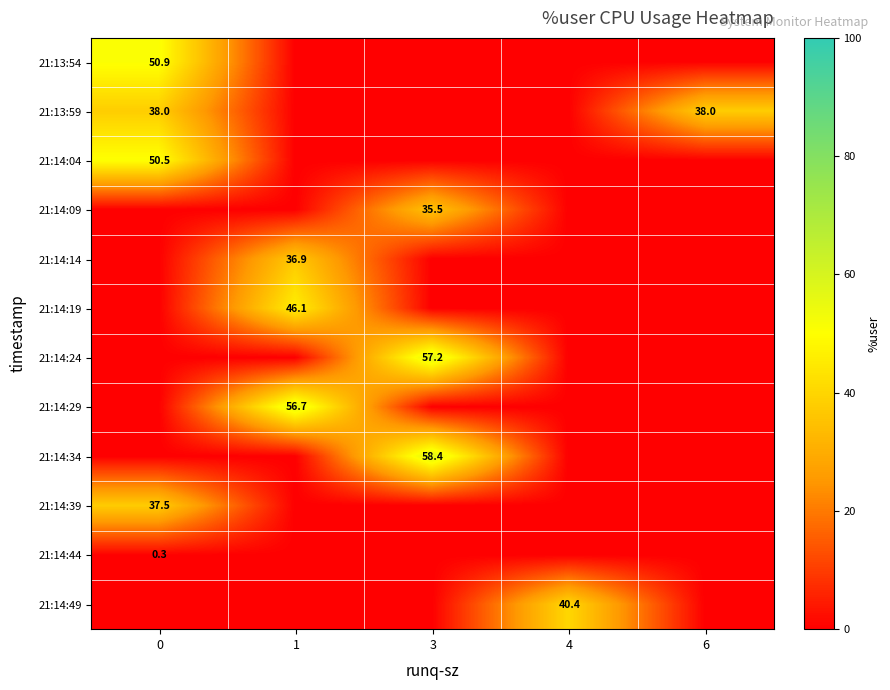

Is it true that 21:14:24 equals 74.6 at 3?

False